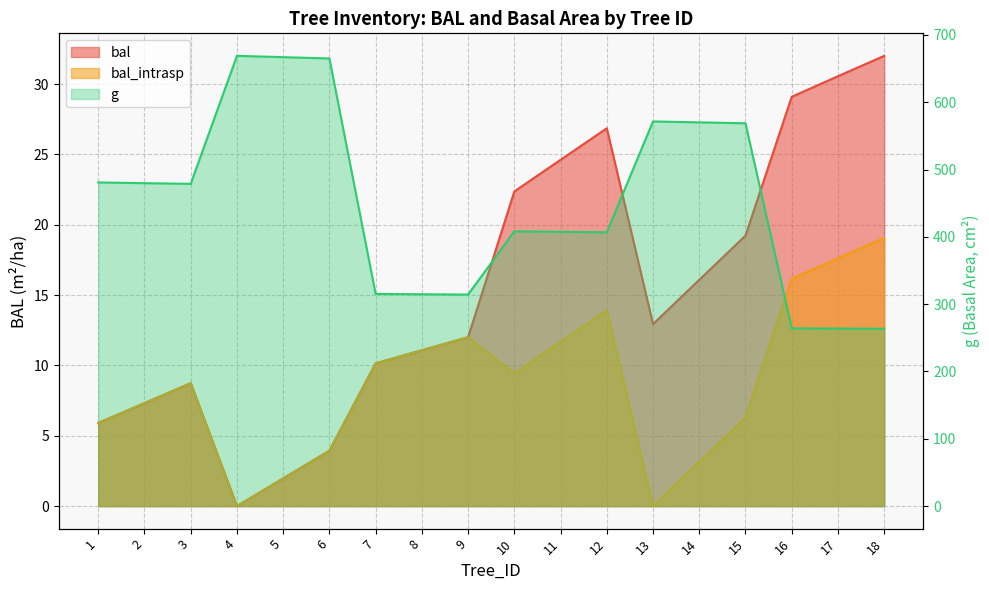

True or false: bal and bal_intrasp cross at least once.

False